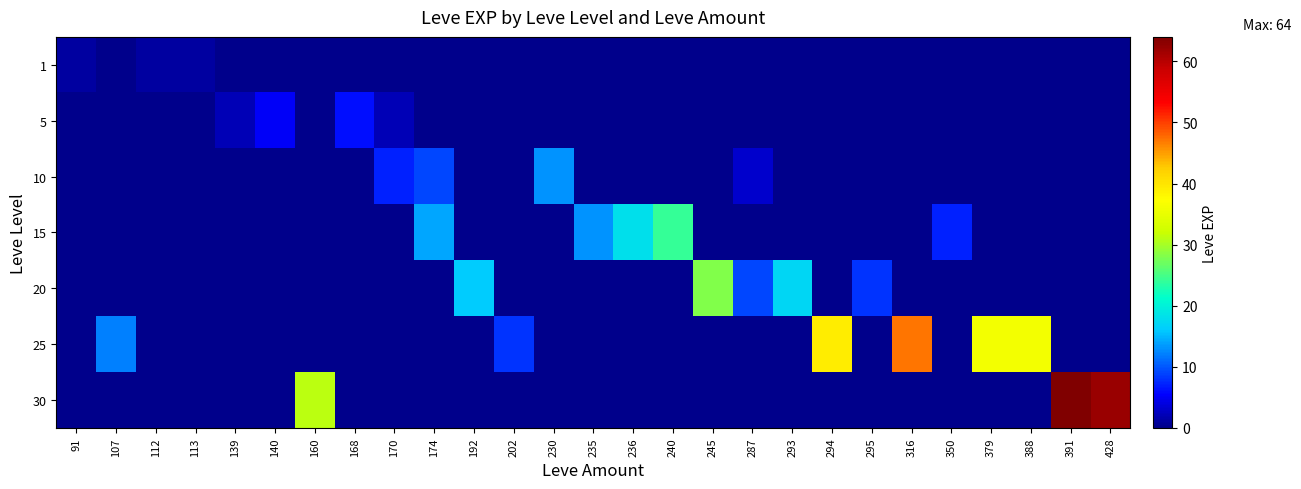

What is the total value across all series at 294?

39